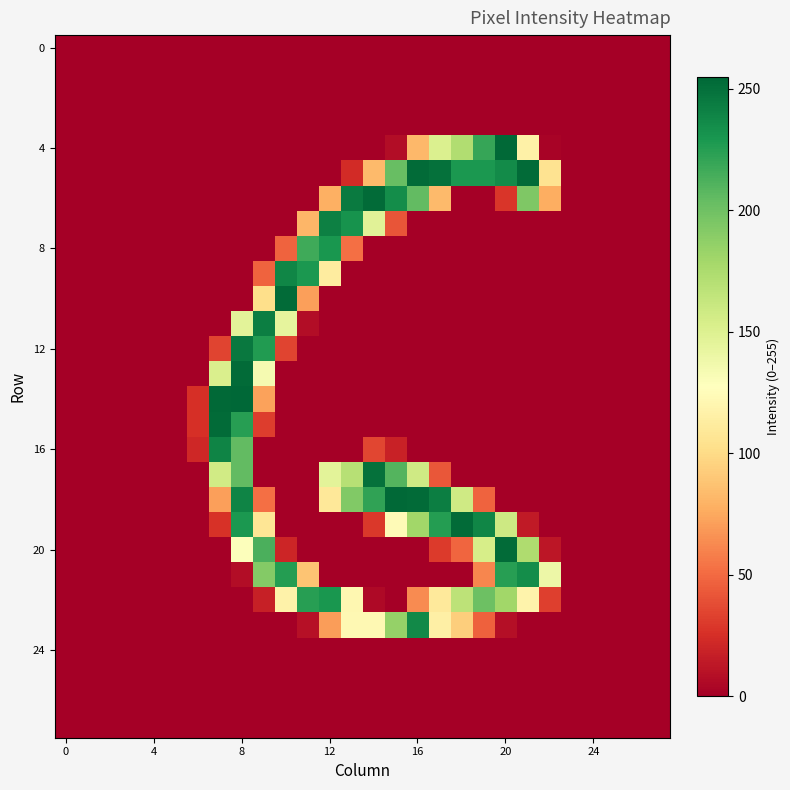

How many distinct data groups are displayed?

28